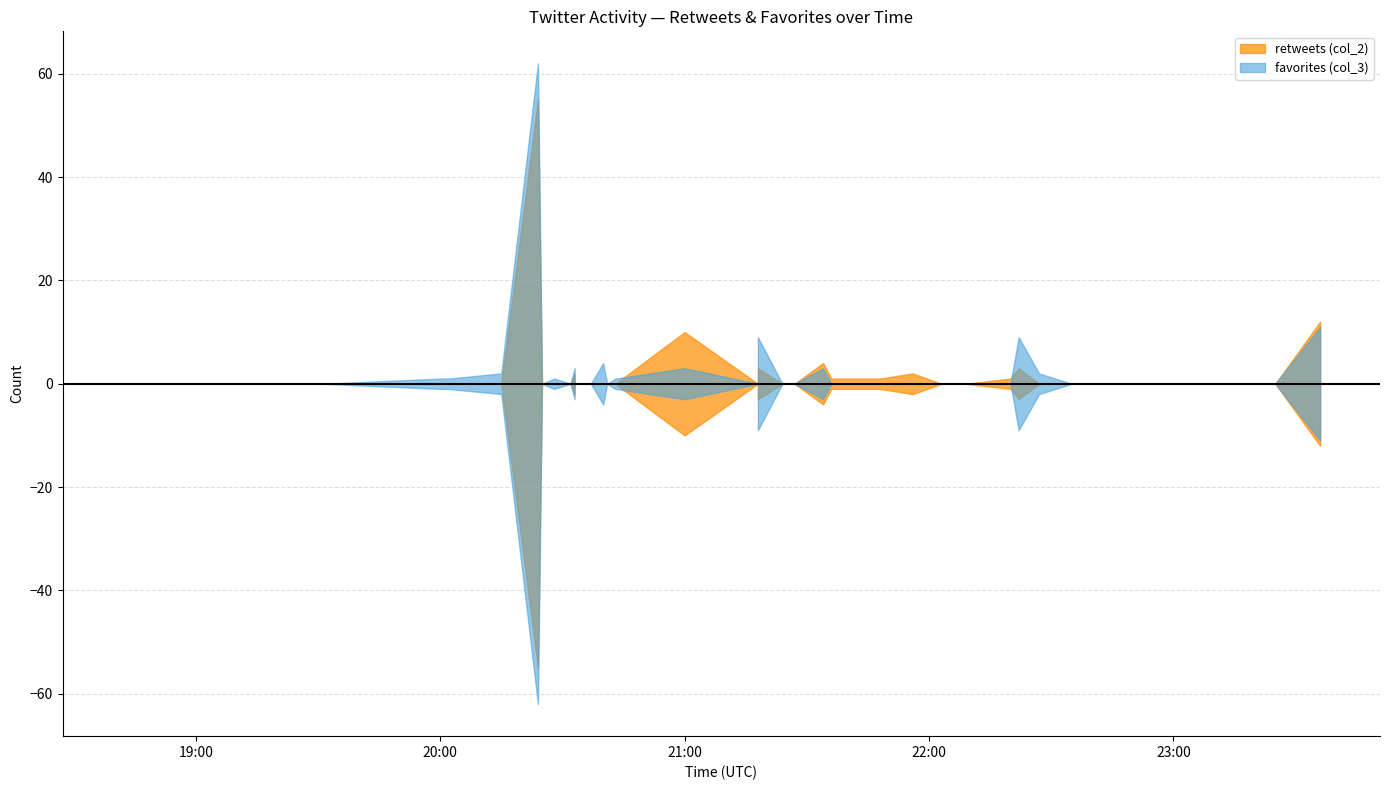

At which label is favorites (col_3) closest to 31?

2017-10-07 23:36